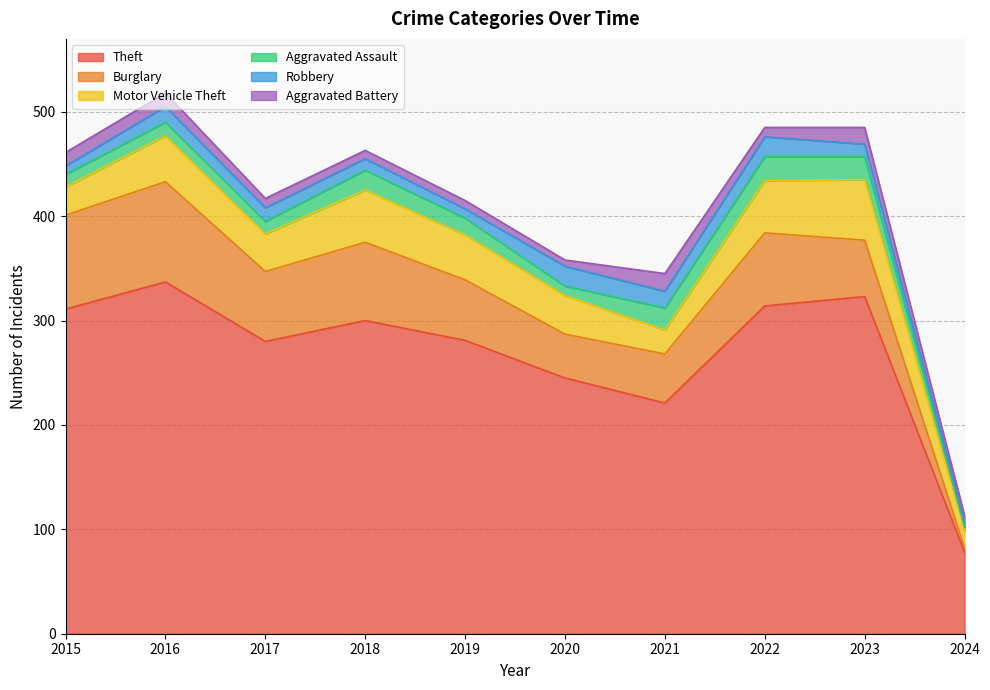

Reading left to right, extract all data points from this chart.

Theft: 2015=311	2016=337	2017=280	2018=300	2019=281	2020=245	2021=221	2022=314	2023=323	2024=78
Burglary: 2015=90	2016=96	2017=67	2018=75	2019=58	2020=42	2021=47	2022=70	2023=54	2024=4
Motor Vehicle Theft: 2015=27	2016=44	2017=36	2018=50	2019=43	2020=37	2021=23	2022=50	2023=58	2024=17
Aggravated Assault: 2015=12	2016=13	2017=12	2018=19	2019=16	2020=9	2021=21	2022=23	2023=22	2024=3
Robbery: 2015=8	2016=15	2017=13	2018=11	2019=9	2020=19	2021=16	2022=19	2023=12	2024=4
Aggravated Battery: 2015=13	2016=13	2017=9	2018=8	2019=8	2020=6	2021=17	2022=9	2023=16	2024=7